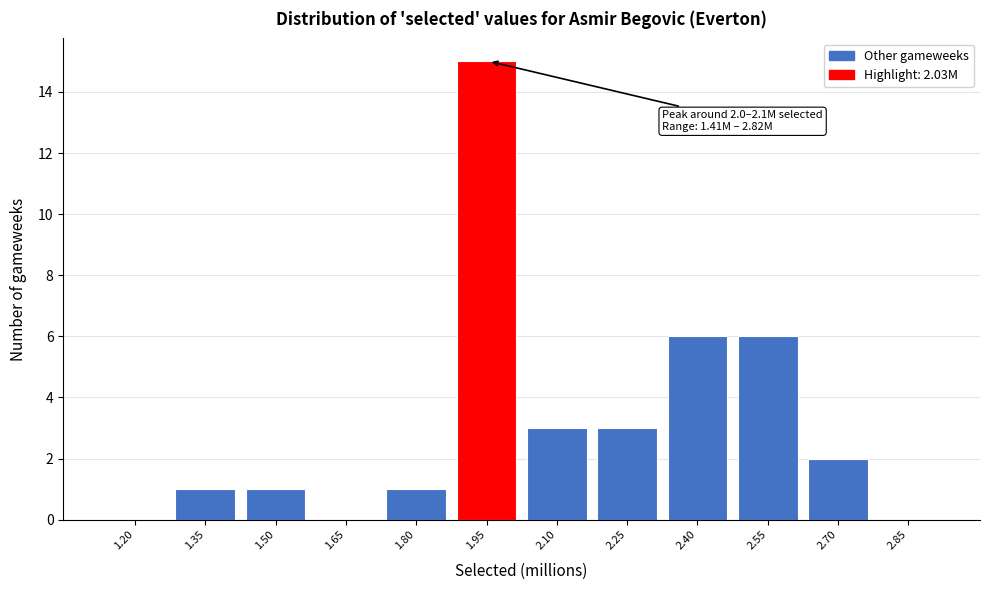

Reading left to right, what are all the values shown in this chart?

1.20=0	1.35=1	1.50=1	1.65=0	1.80=1	1.95=15	2.10=3	2.25=3	2.40=6	2.55=6	2.70=2	2.85=0